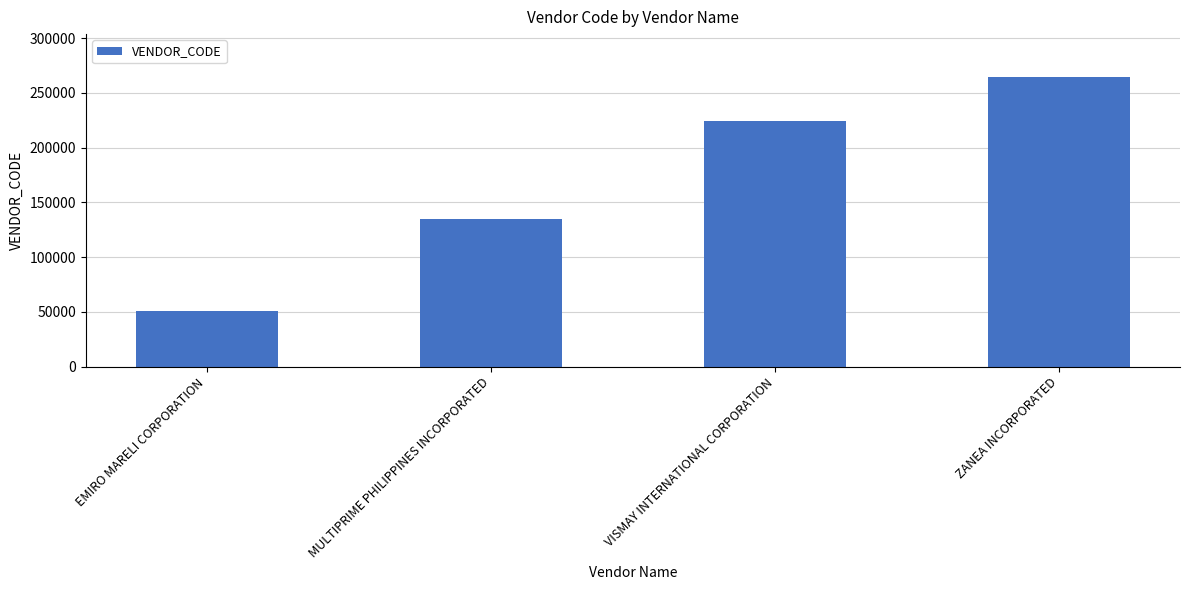

The value at MULTIPRIME PHILIPPINES INCORPORATED is 39723. True or false?

False